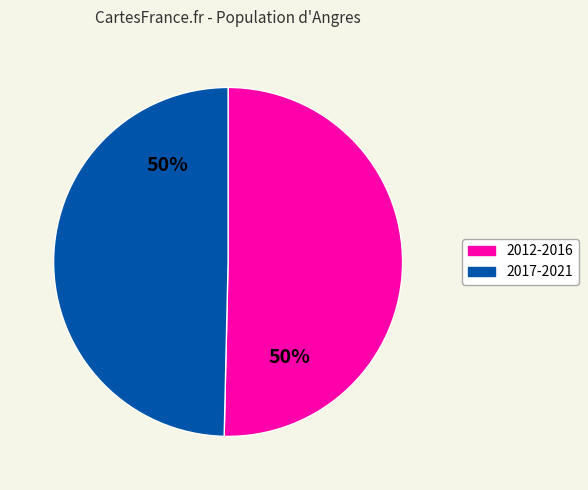

To the nearest percent, what is the average slice percentage?

50%